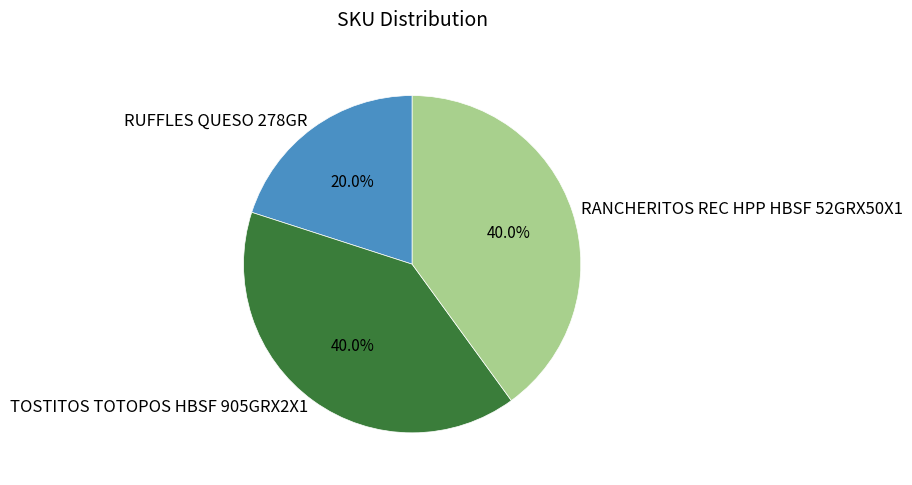

Count the number of slices in the pie.

3